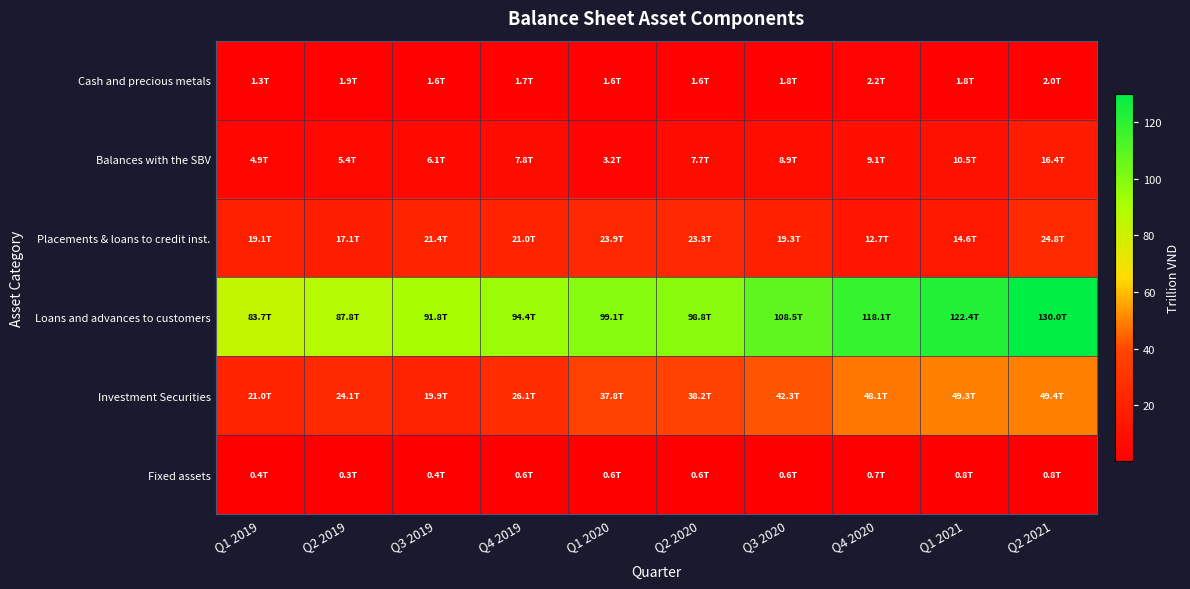

How many distinct data groups are displayed?

6